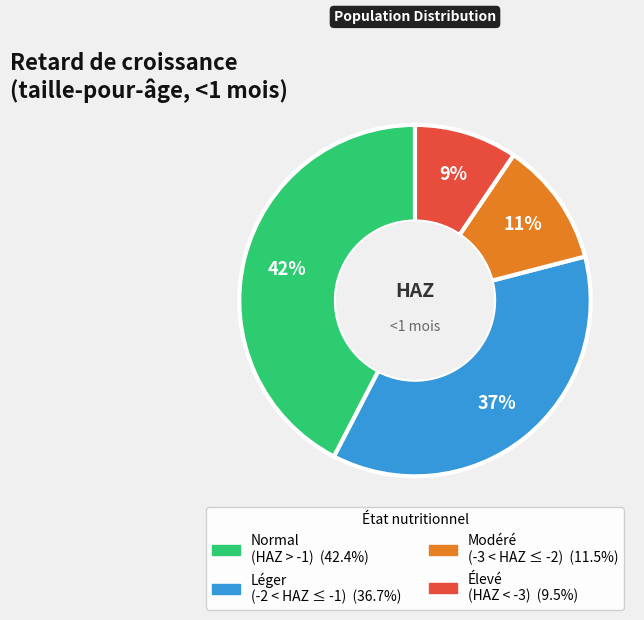

To the nearest percent, what is the average slice percentage?

25%